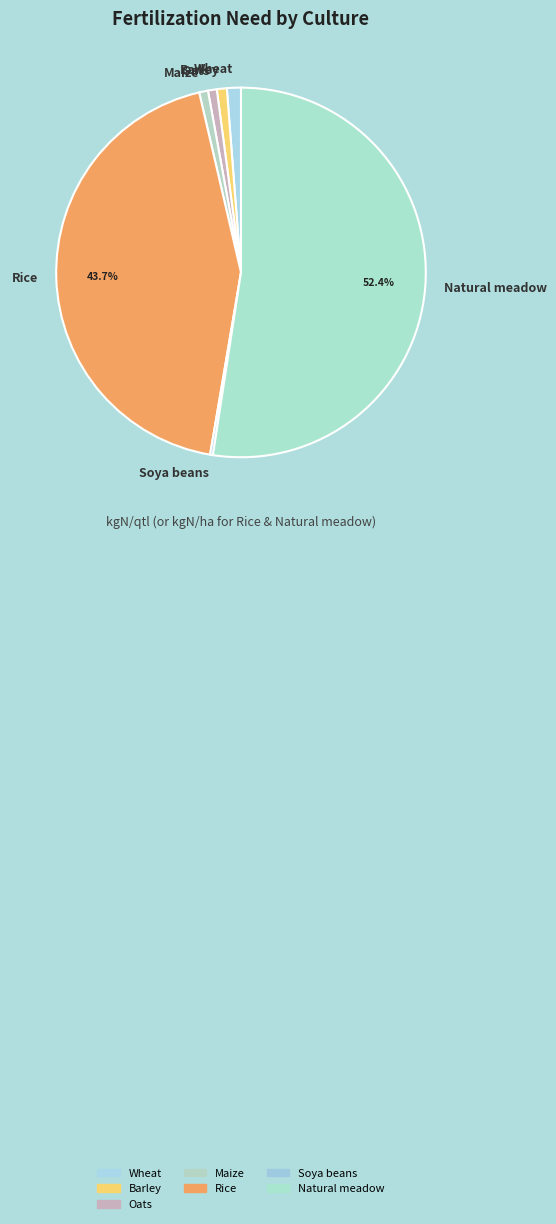

Which slice is the largest?

Natural meadow